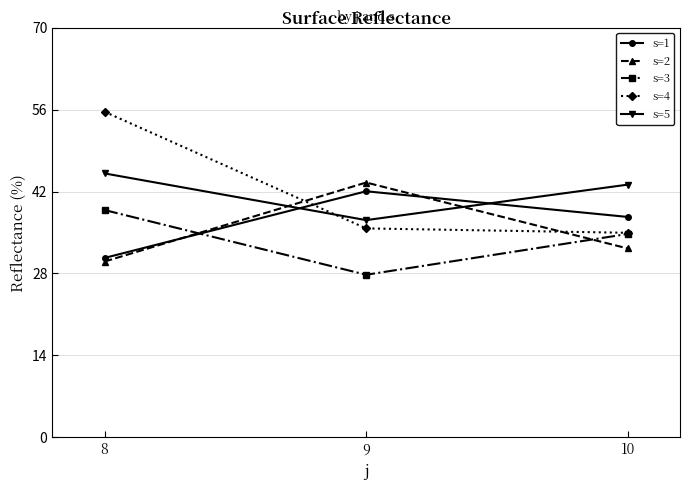

List the series in order of their peak value, highest first.

s=4, s=5, s=2, s=1, s=3